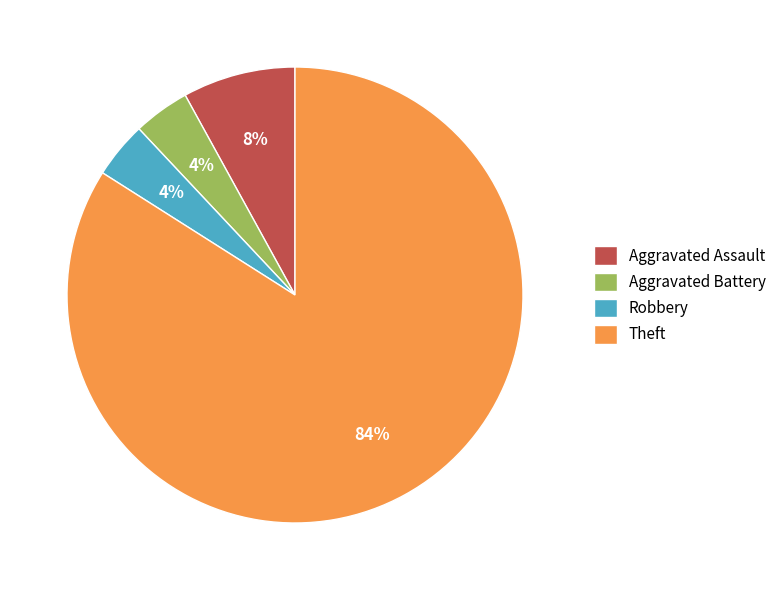

Which category has the biggest portion of the pie?

Theft